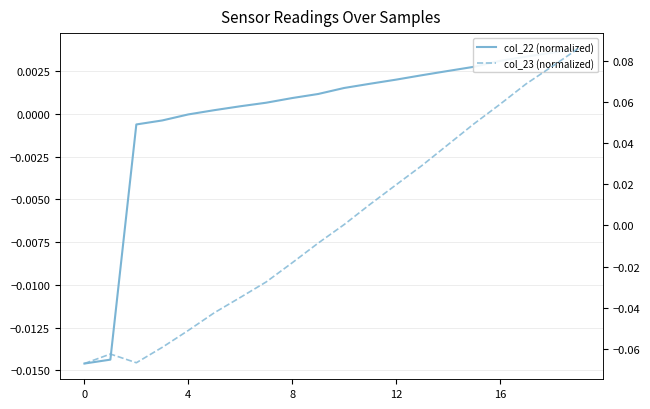

Rank the series by their maximum value, from lowest to highest.

col_22 (normalized), col_23 (normalized)